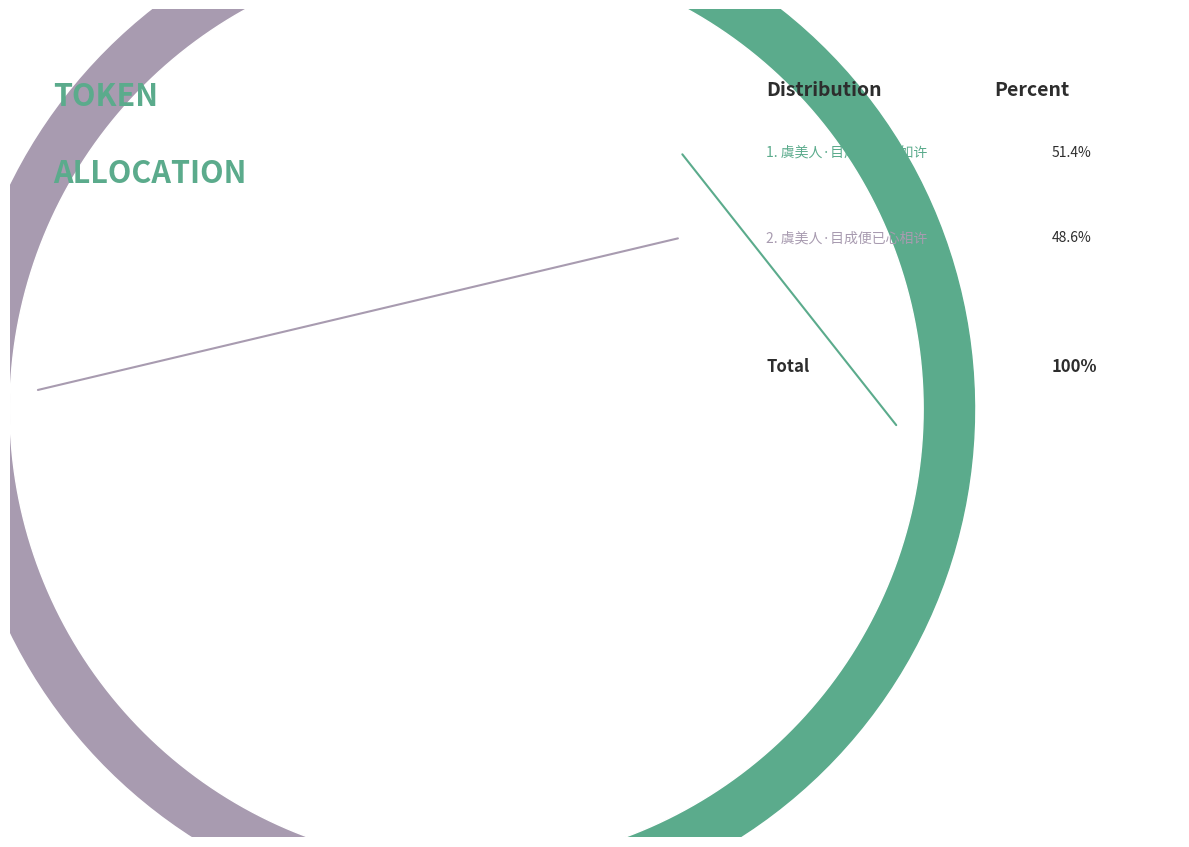

How many segments does this pie chart have?

2